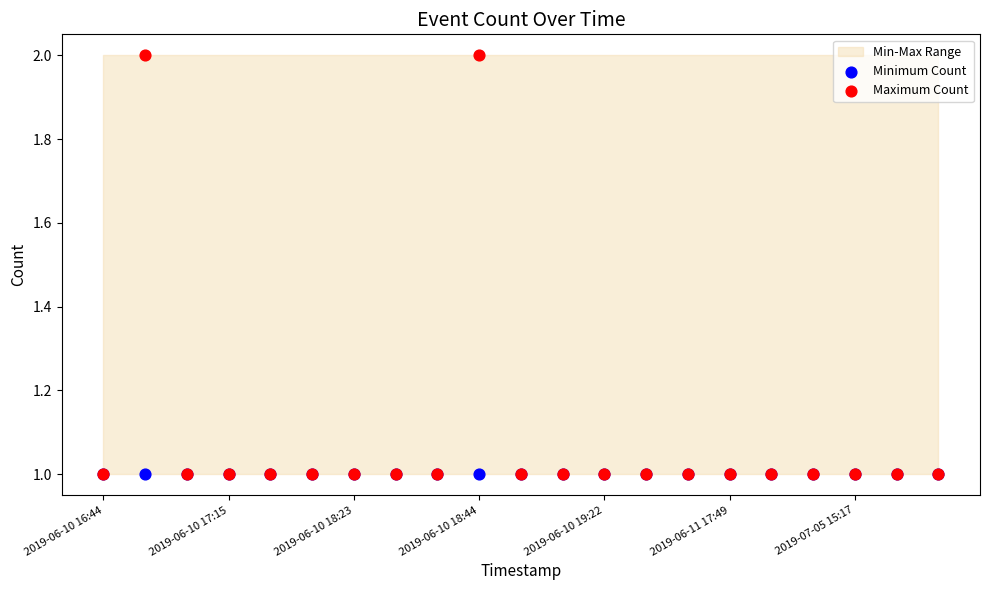

Which series contains the highest Y value?

Maximum Count